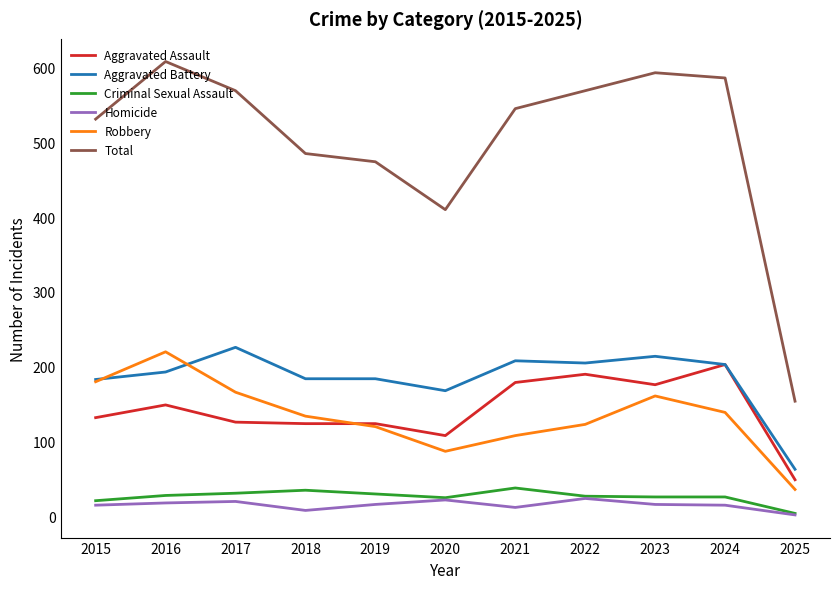

What is the maximum value for Aggravated Battery?

226